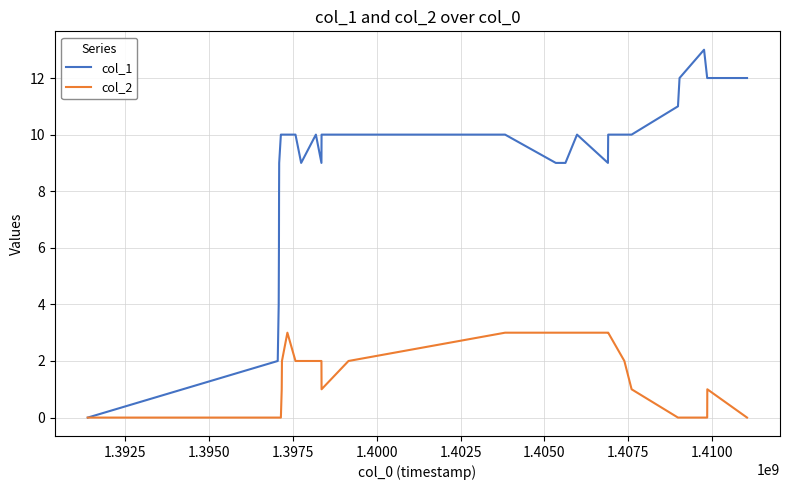

Which series has the largest total across all categories?

col_1